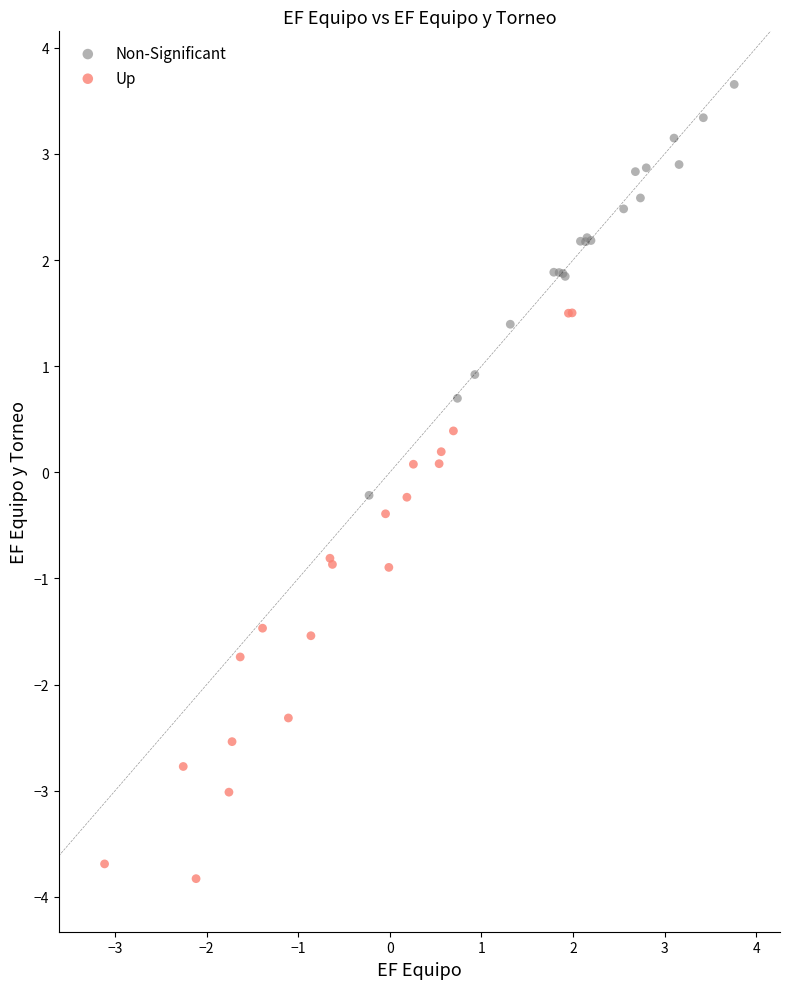

What are all the series names shown in the legend?

Non-Significant, Up